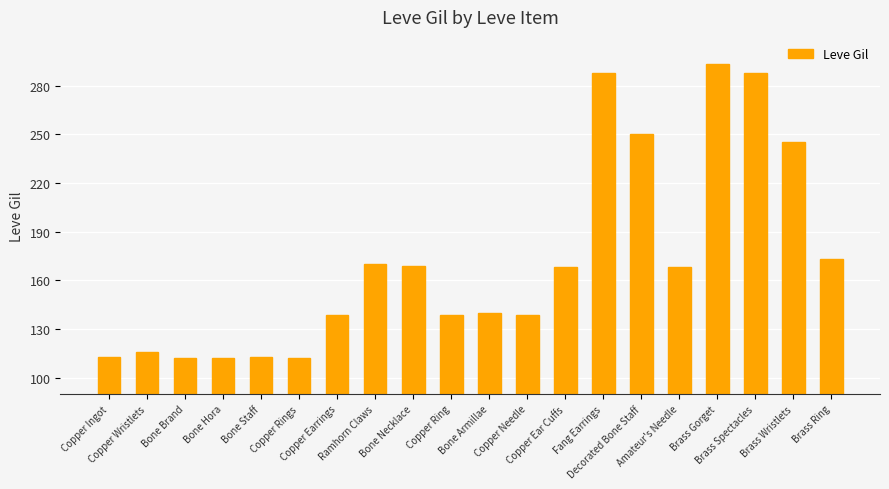

What position from the right is Brass Wristlets?

2